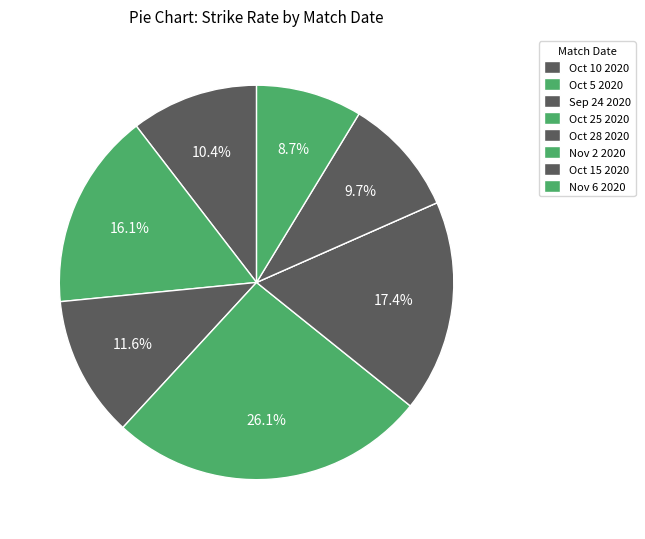

How many slices are in this pie chart?

8